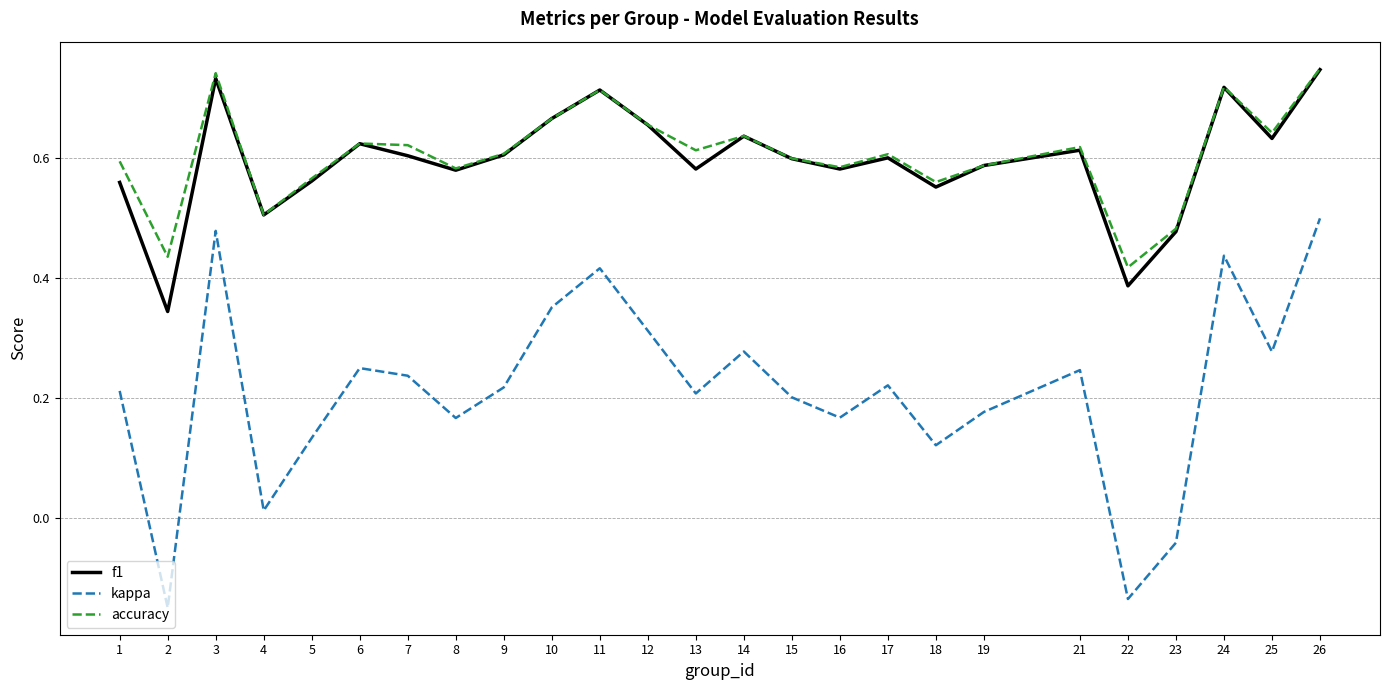

Where is kappa nearest to the value 0?

4